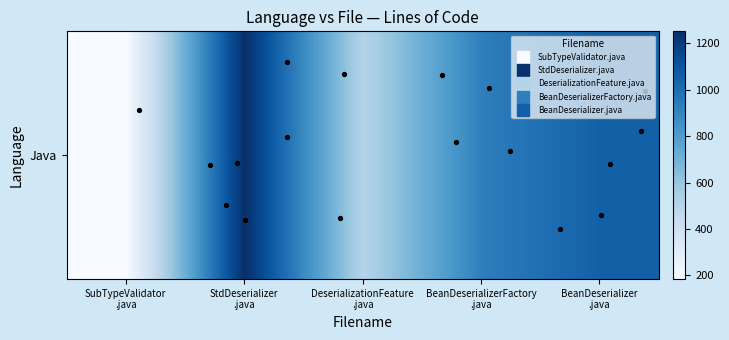

Where does the data first go above 927?

StdDeserializer
.java